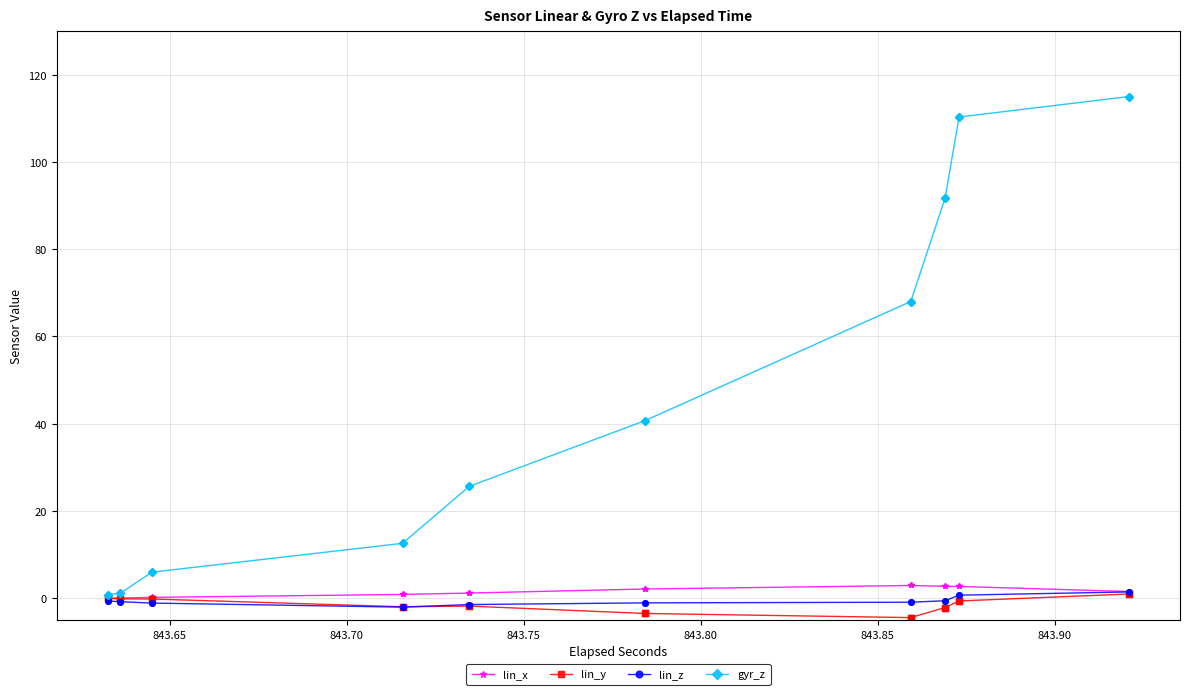

The value of lin_z at 19 is 2.0. True or false?

False